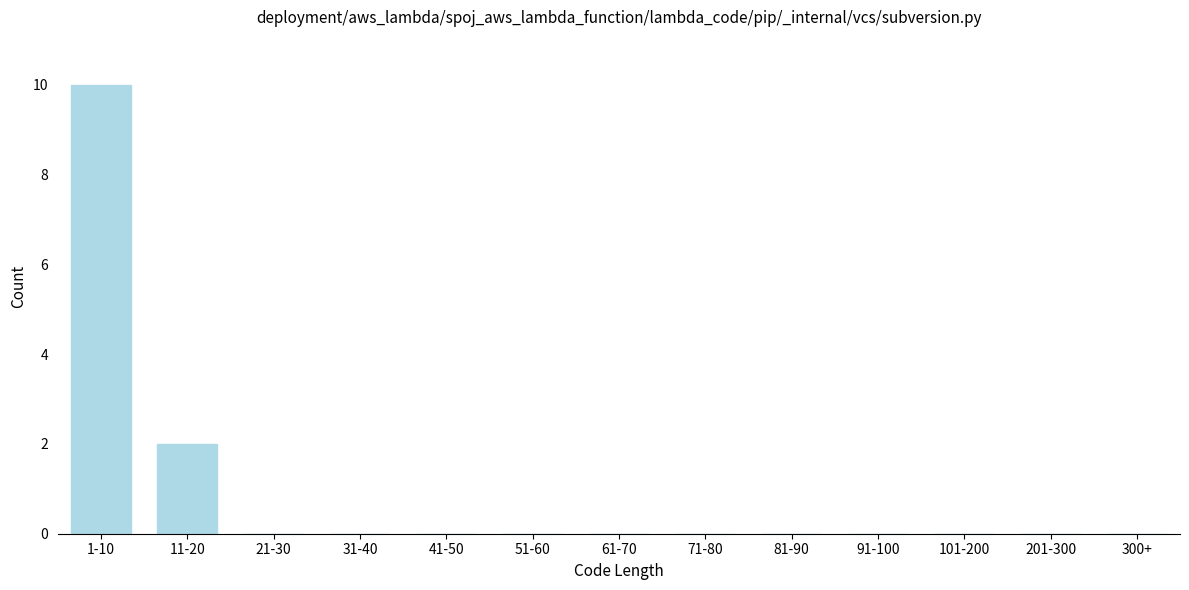

Reading right to left, list all the values displayed in this chart.

300+=0	201-300=0	101-200=0	91-100=0	81-90=0	71-80=0	61-70=0	51-60=0	41-50=0	31-40=0	21-30=0	11-20=2	1-10=10